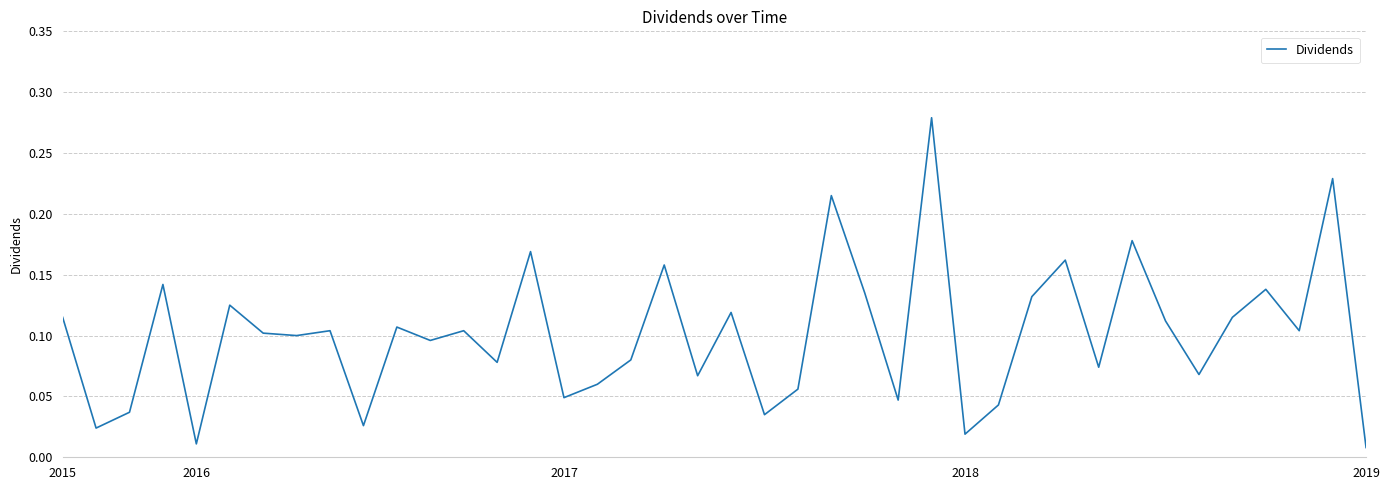

Does the chart have visible grid lines?

Yes